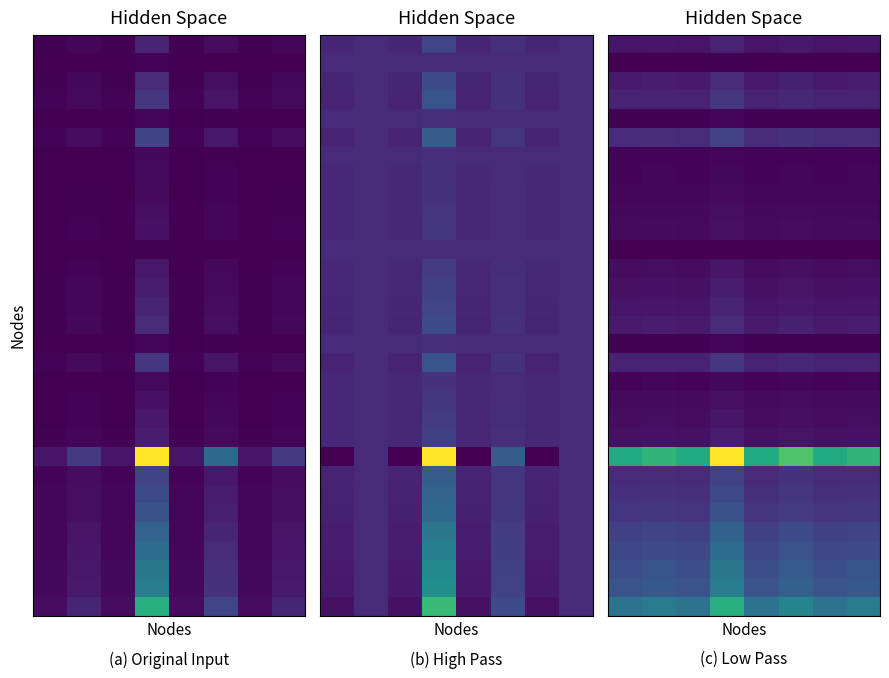

At how many categories does at least one series exceed 45?

8